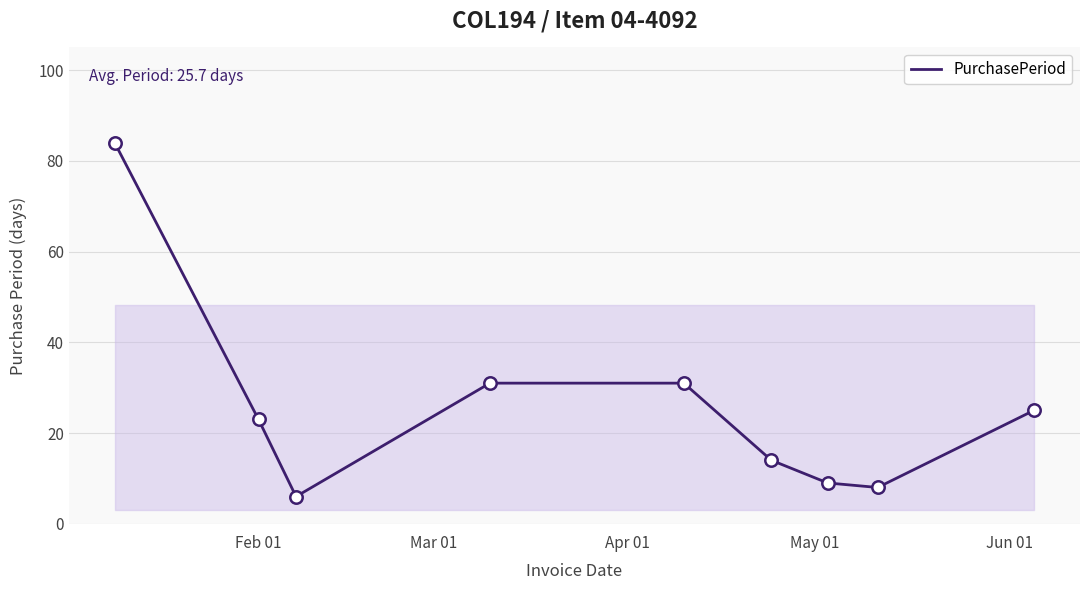

What is the minimum value shown in the chart?

6